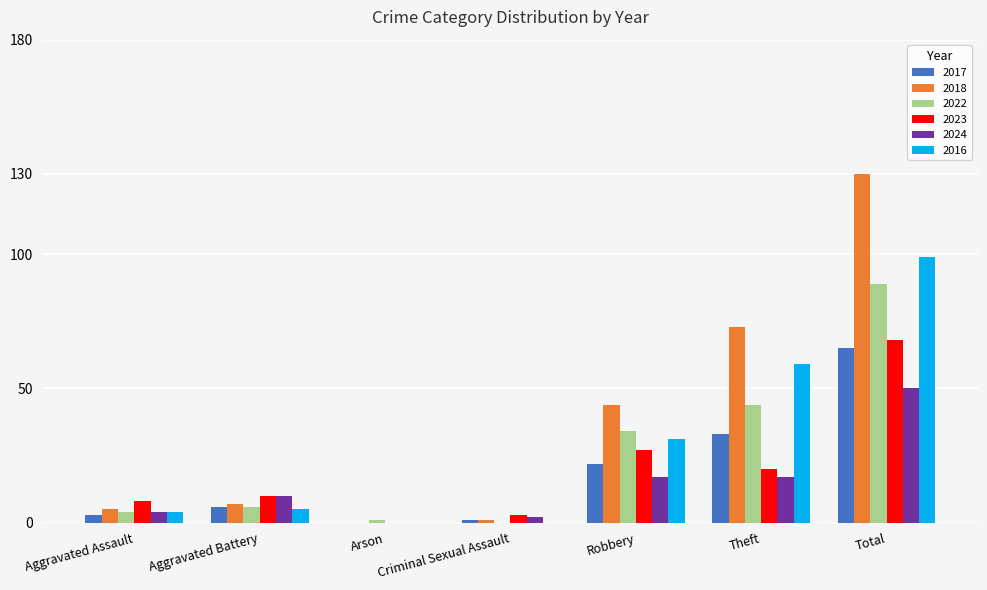

Reading left to right, transcribe all the data shown in this chart.

2017: Aggravated Assault=3	Aggravated Battery=6	Arson=0	Criminal Sexual Assault=1	Robbery=22	Theft=33	Total=65
2018: Aggravated Assault=5	Aggravated Battery=7	Arson=0	Criminal Sexual Assault=1	Robbery=44	Theft=73	Total=130
2022: Aggravated Assault=4	Aggravated Battery=6	Arson=1	Criminal Sexual Assault=0	Robbery=34	Theft=44	Total=89
2023: Aggravated Assault=8	Aggravated Battery=10	Arson=0	Criminal Sexual Assault=3	Robbery=27	Theft=20	Total=68
2024: Aggravated Assault=4	Aggravated Battery=10	Arson=0	Criminal Sexual Assault=2	Robbery=17	Theft=17	Total=50
2016: Aggravated Assault=4	Aggravated Battery=5	Arson=0	Criminal Sexual Assault=0	Robbery=31	Theft=59	Total=99